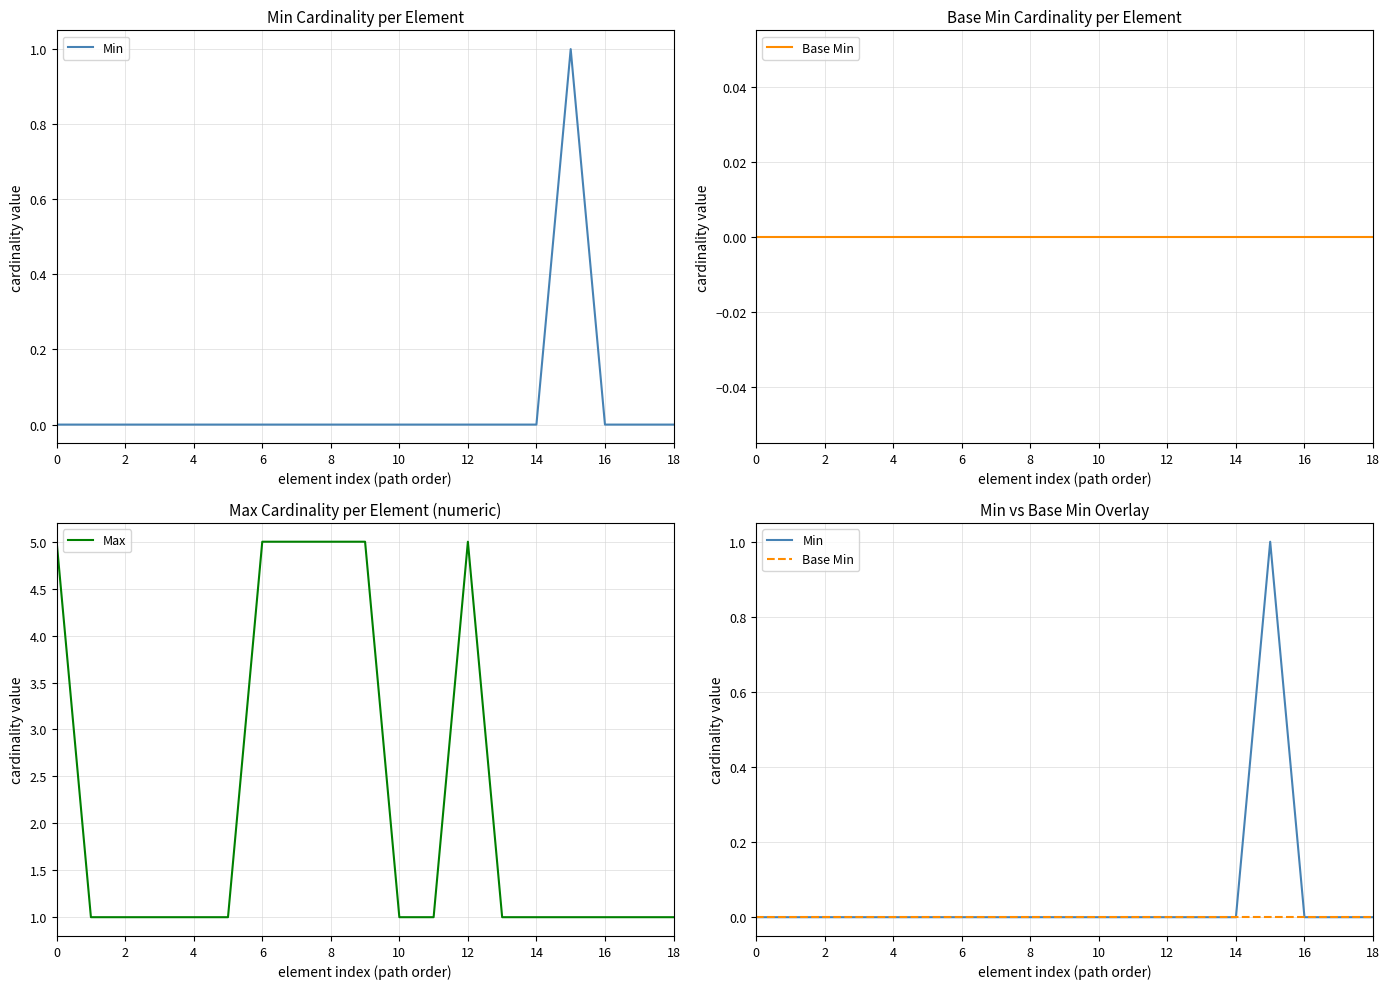

True or false: Min and Base Min cross at least once.

False